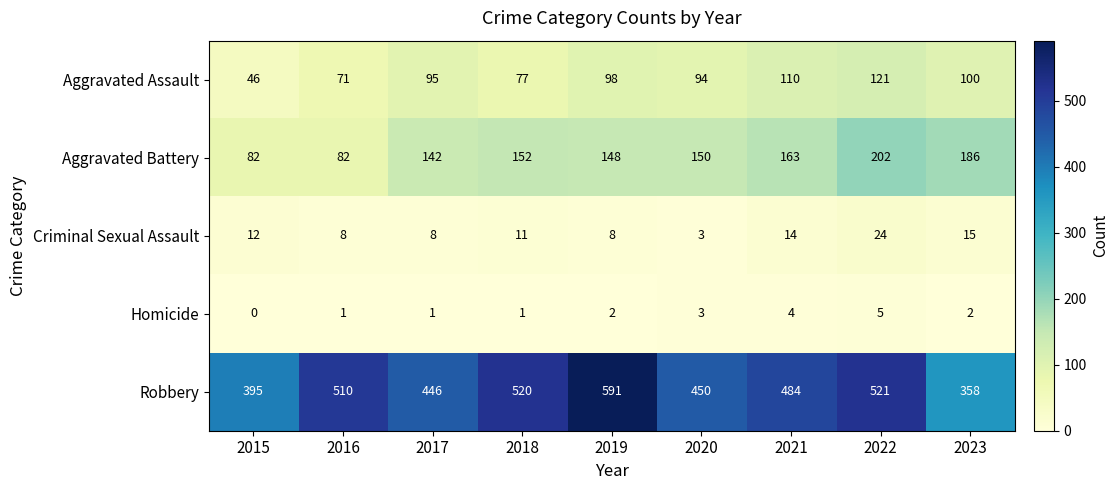

At which category is the sum across all series the highest?

2022